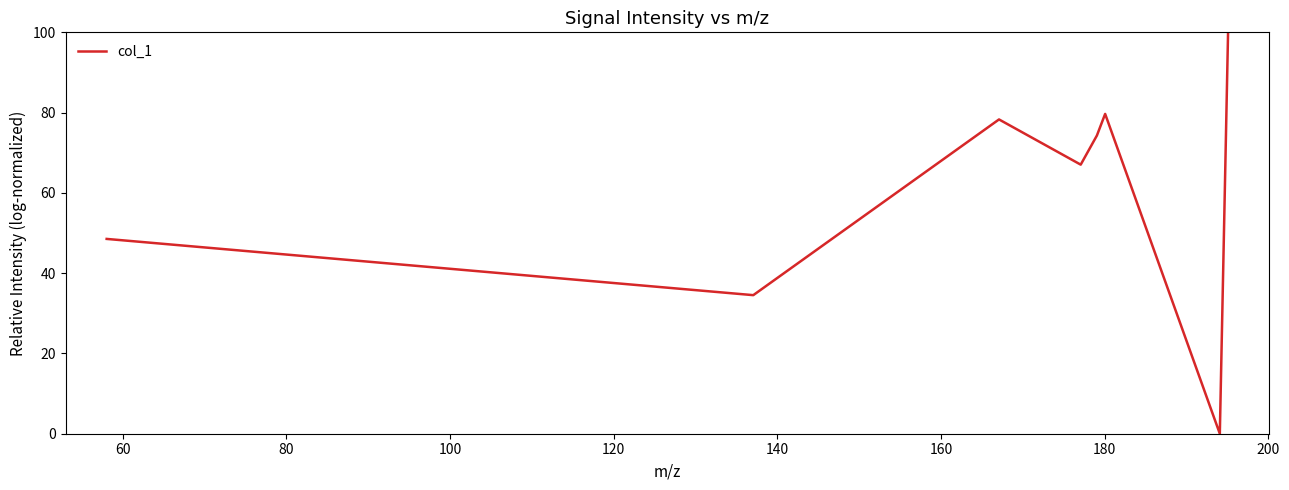

What is the sum of all values?

482.4